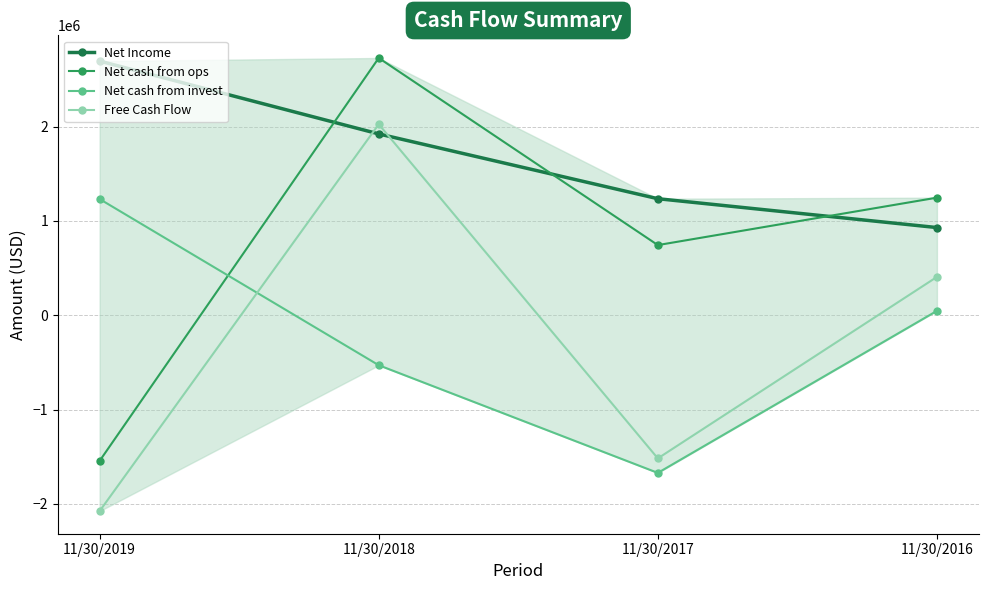

Which label corresponds to the smallest value in the chart?

11/30/2019